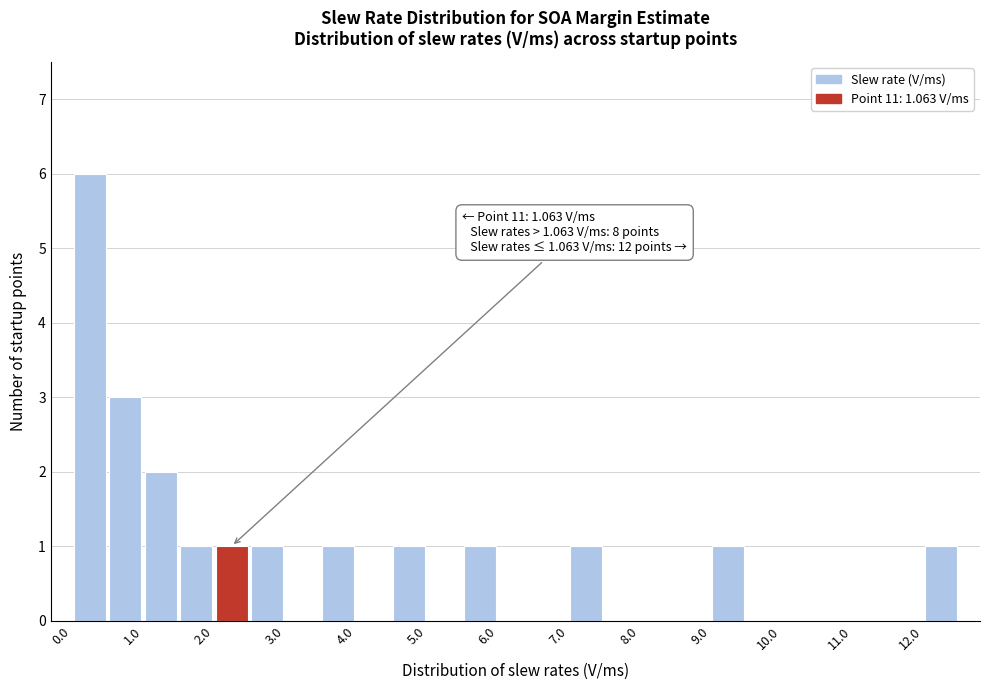

Which range on the x-axis has the tallest bar?

0.0 to 0.5